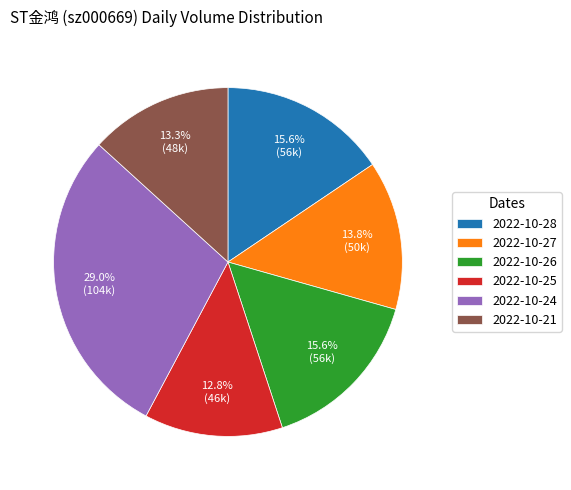

Count the number of slices in the pie.

6